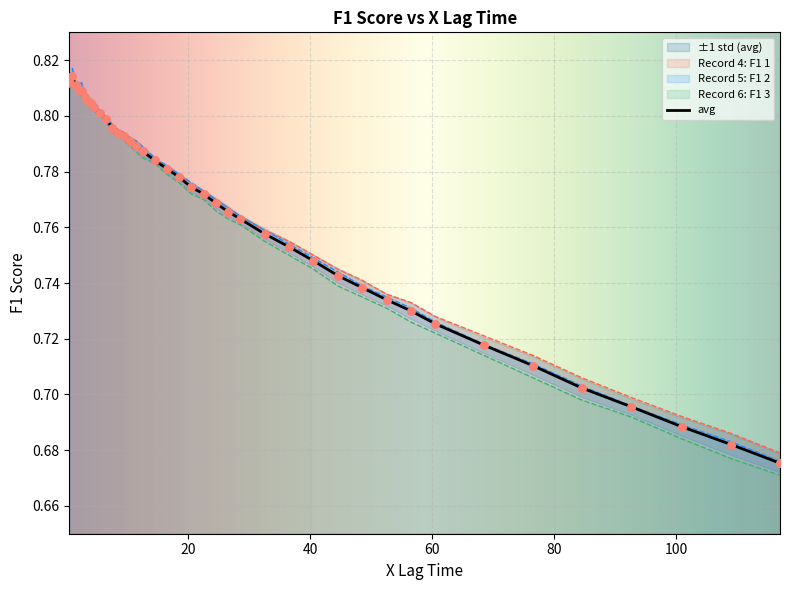

Which series contains the highest Y value?

Record 5: F1 2